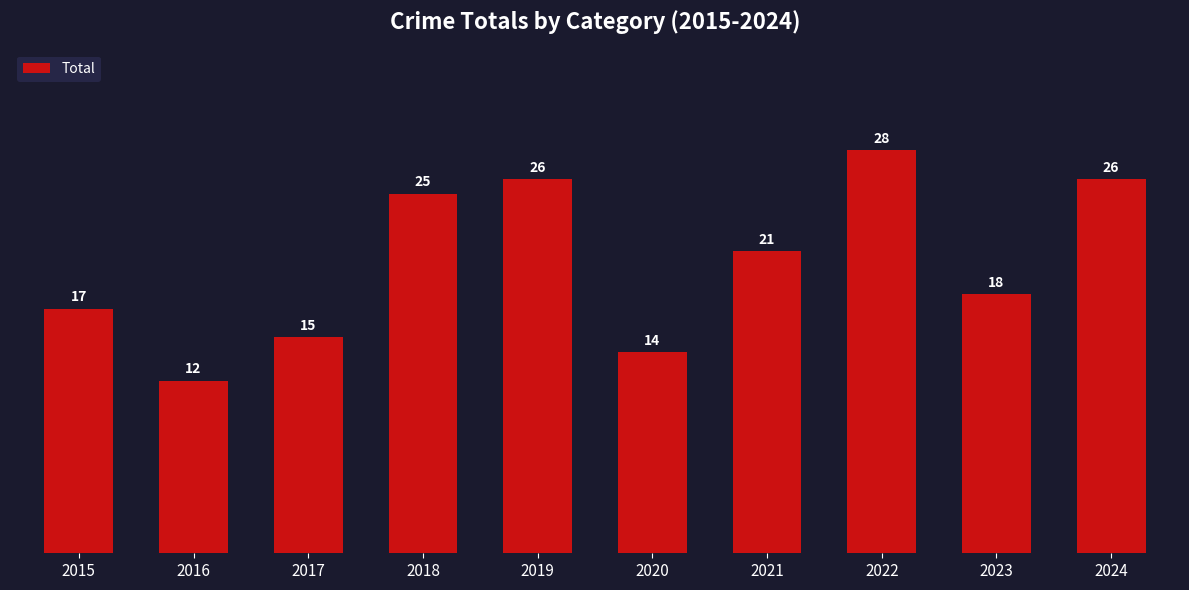

Reading left to right, transcribe all the data shown in this chart.

2015=17	2016=12	2017=15	2018=25	2019=26	2020=14	2021=21	2022=28	2023=18	2024=26